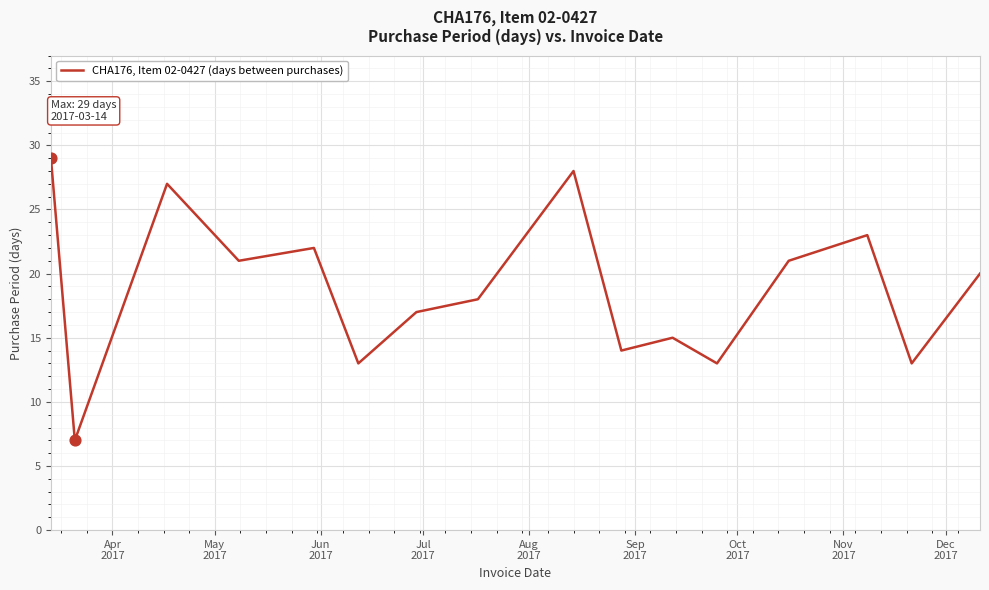

What is the minimum value shown in the chart?

7